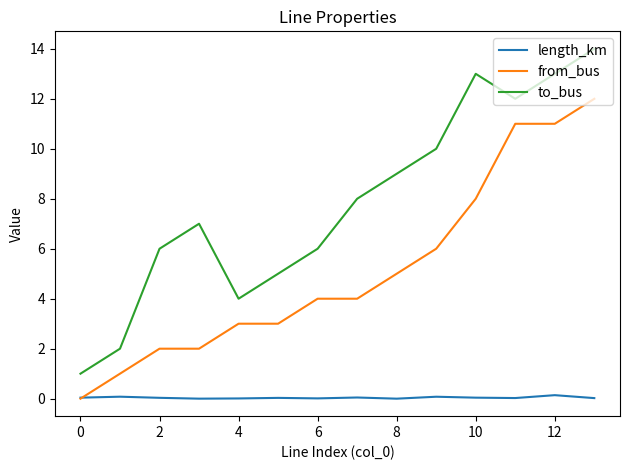

Which series has the largest range (max minus min)?

to_bus